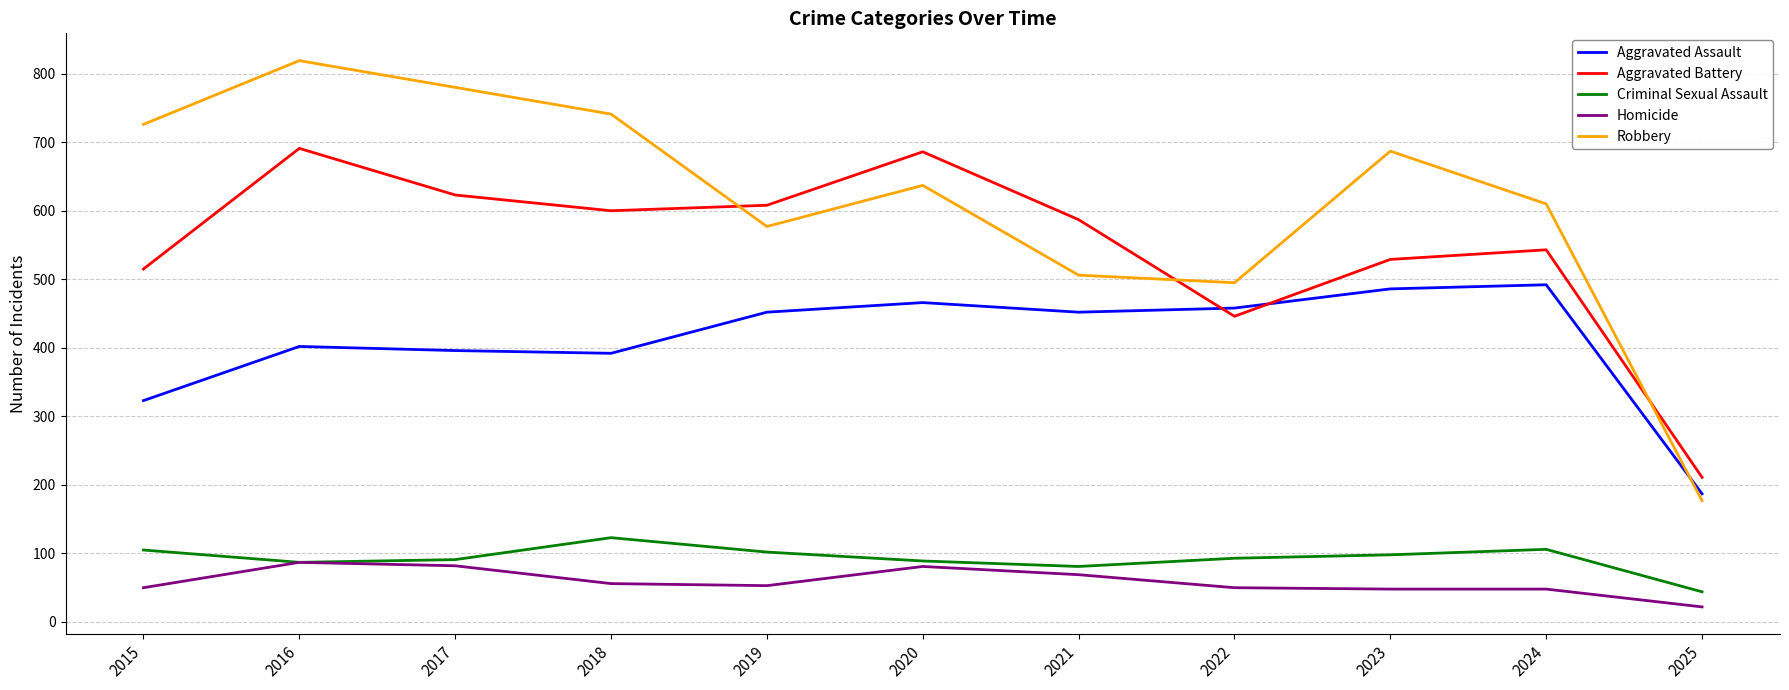

True or false: Aggravated Battery has a value of 691 at 2016.

True